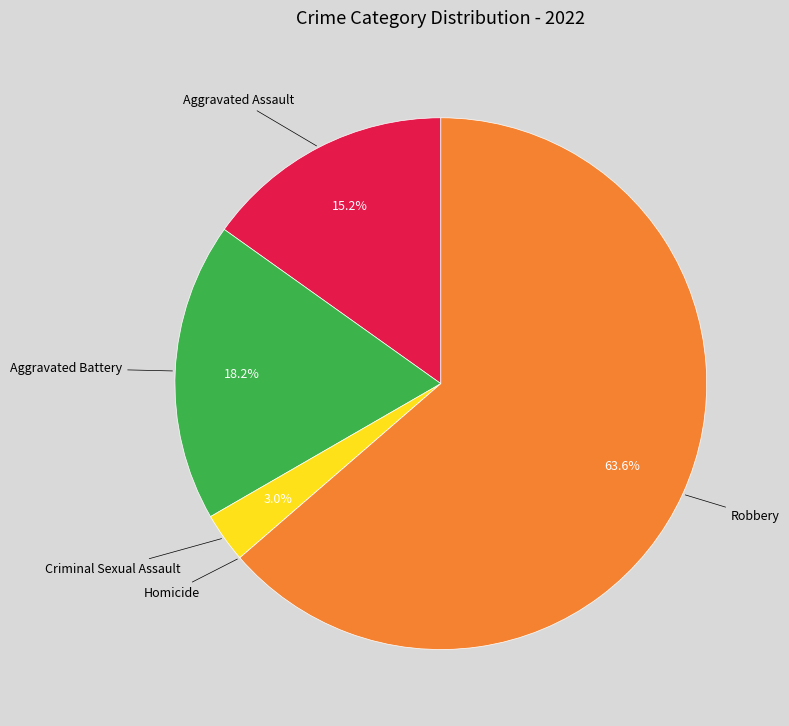

Is there any slice that represents more than half of the pie?

Yes